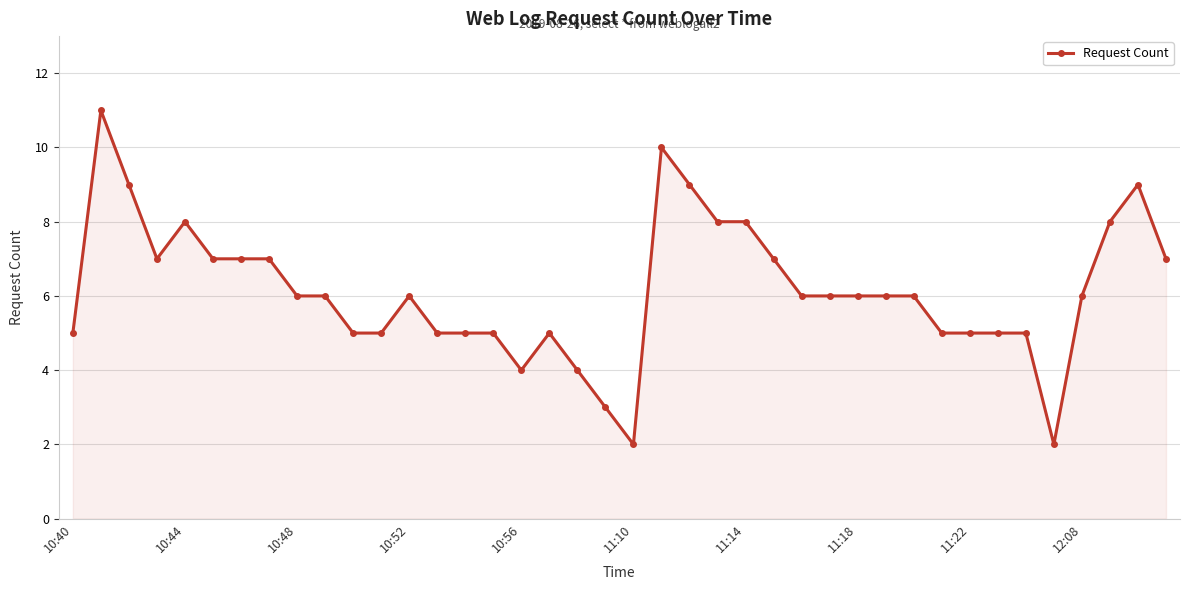

True or false: there are more than 2 points higher than both neighbors.

True